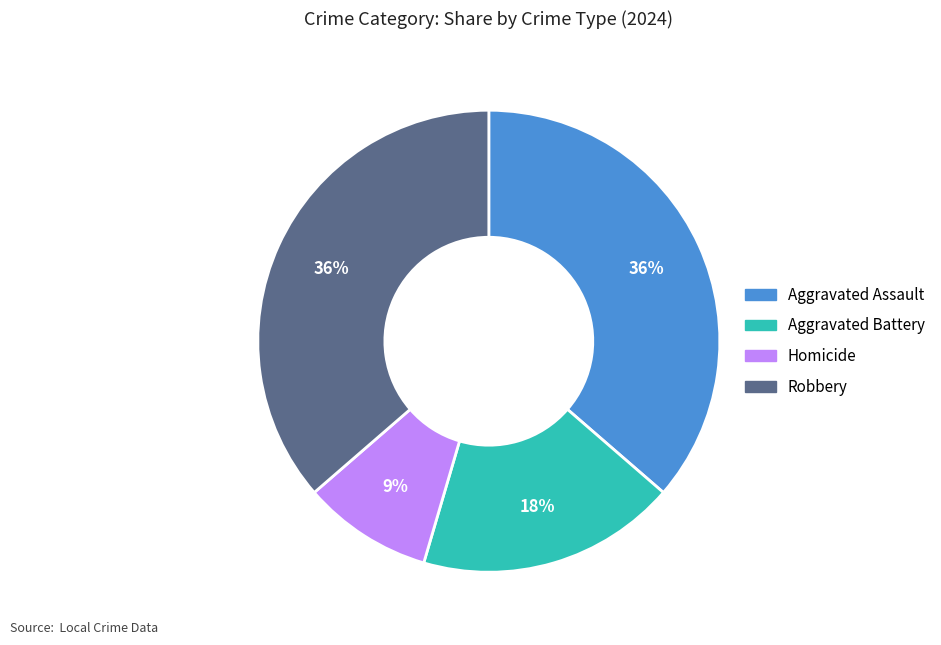

Count the number of slices in the pie.

4